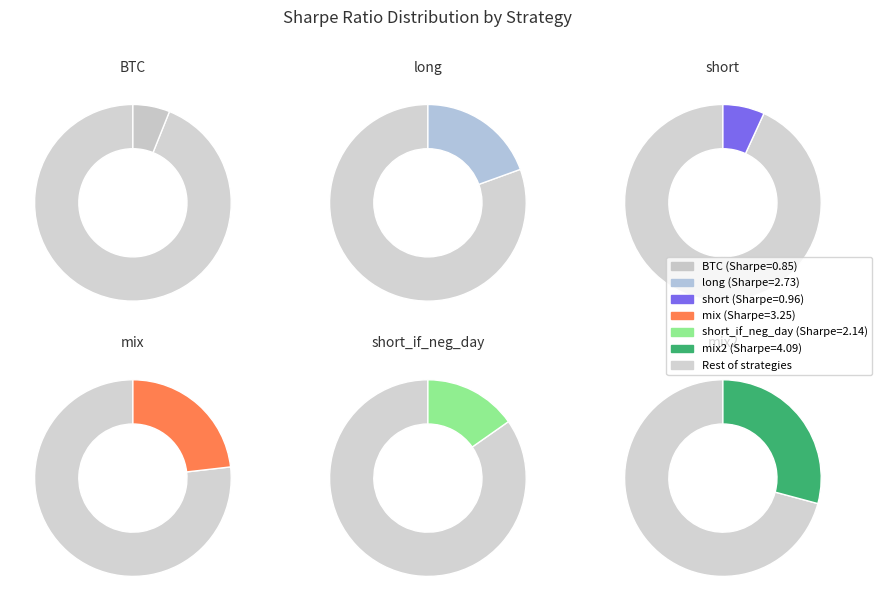

Is it true that long is 19% of the pie?

True